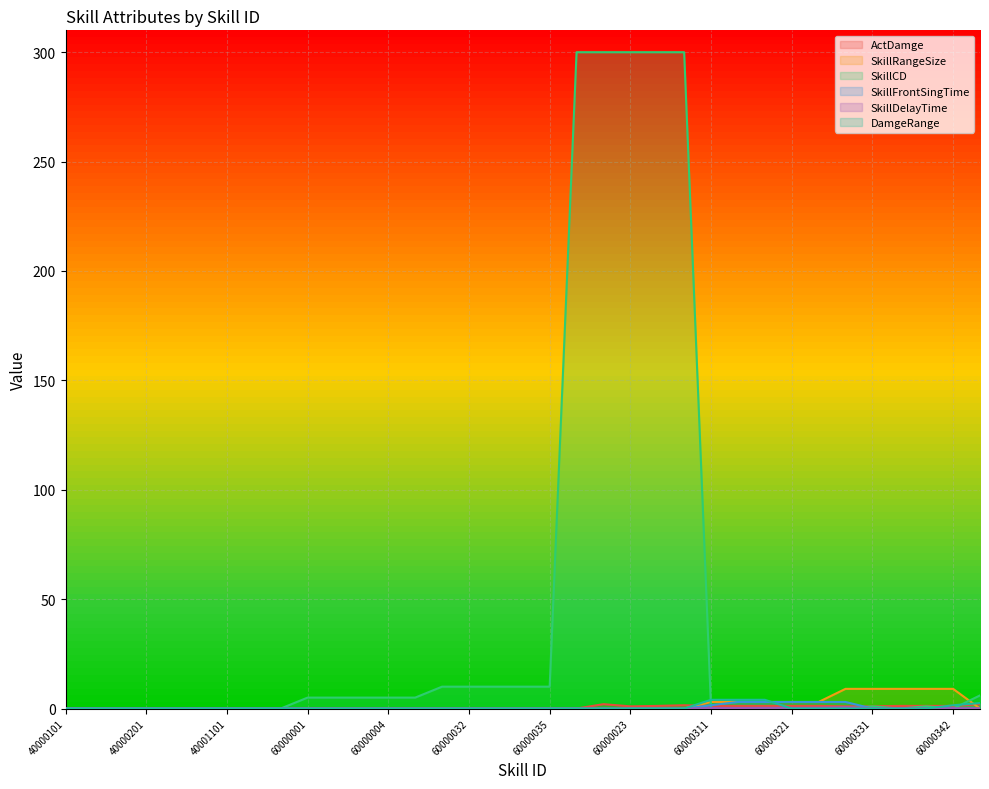

Read the ActDamge value at 60000321.

1.2